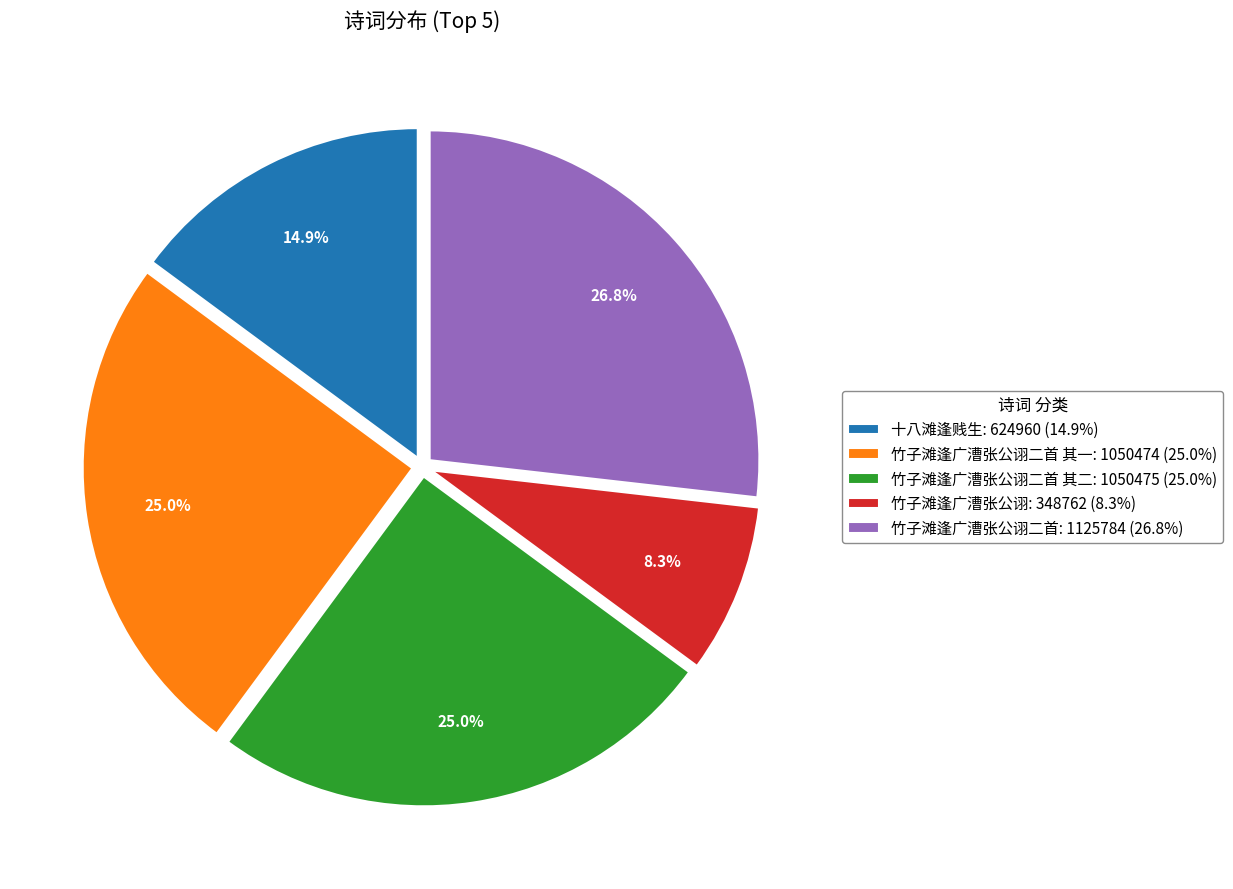

Between 竹子滩逢广漕张公诩二首 其一: 1050474 (25.0%) and 十八滩逢贱生: 624960 (14.9%), which is larger?

竹子滩逢广漕张公诩二首 其一: 1050474 (25.0%)